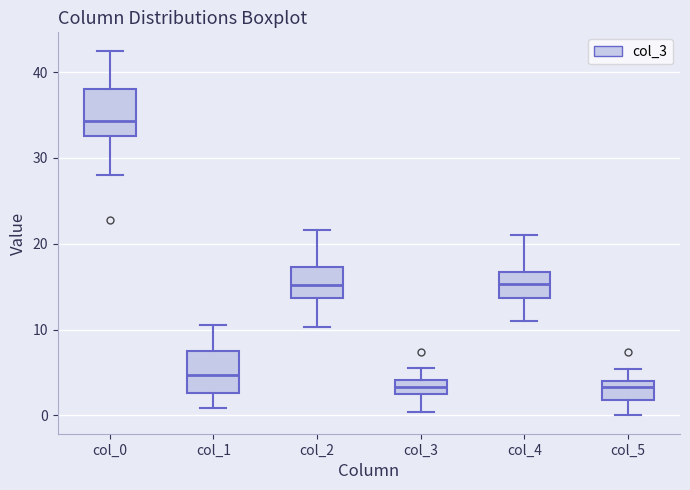

Reading left to right, transcribe this box plot: for each box, give where its median line is, the range the box spans, and where its two whiskers end, as read against the y-axis. The values are not printed on the chart, so give them approximately, as read against the axis.

col_0: median 34, box 33 to 38, whiskers 28 to 43
col_1: median 5, box 3 to 8, whiskers 1 to 11
col_2: median 15, box 14 to 17, whiskers 10 to 22
col_3: median 3 (inside the box), box 3 to 4, whiskers 0 to 6
col_4: median 15, box 14 to 17, whiskers 11 to 21
col_5: median 3, box 2 to 4, whiskers 0 to 5